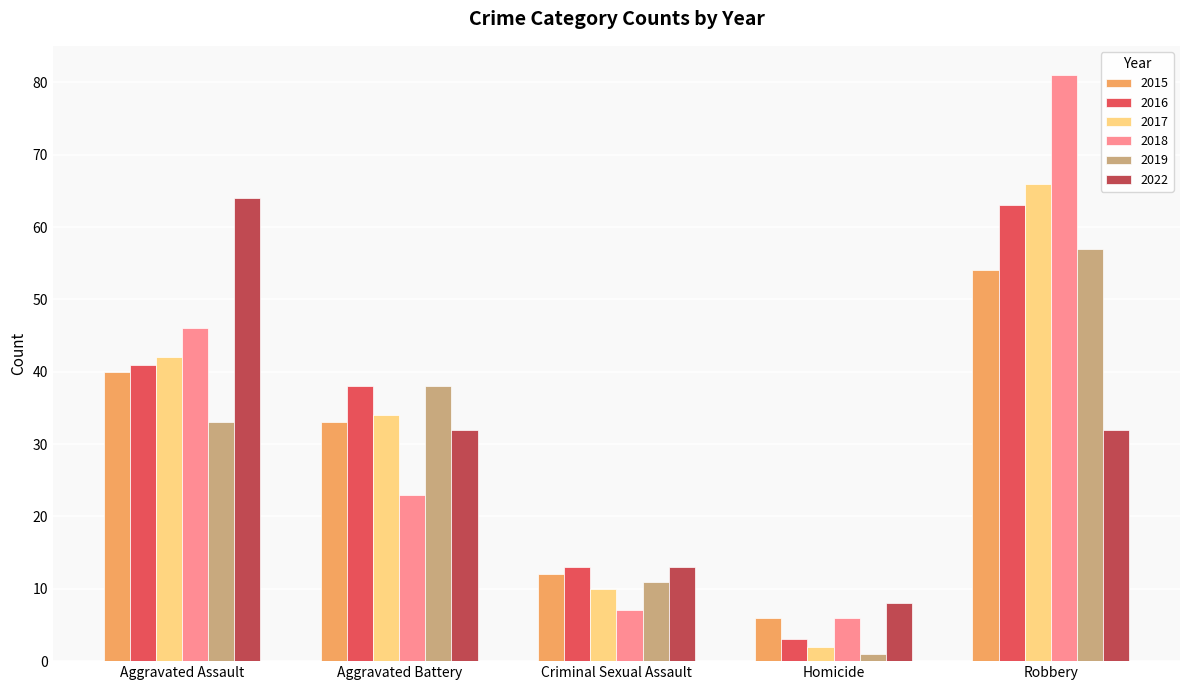

Where is 2018 nearest to the value 43?

Aggravated Assault